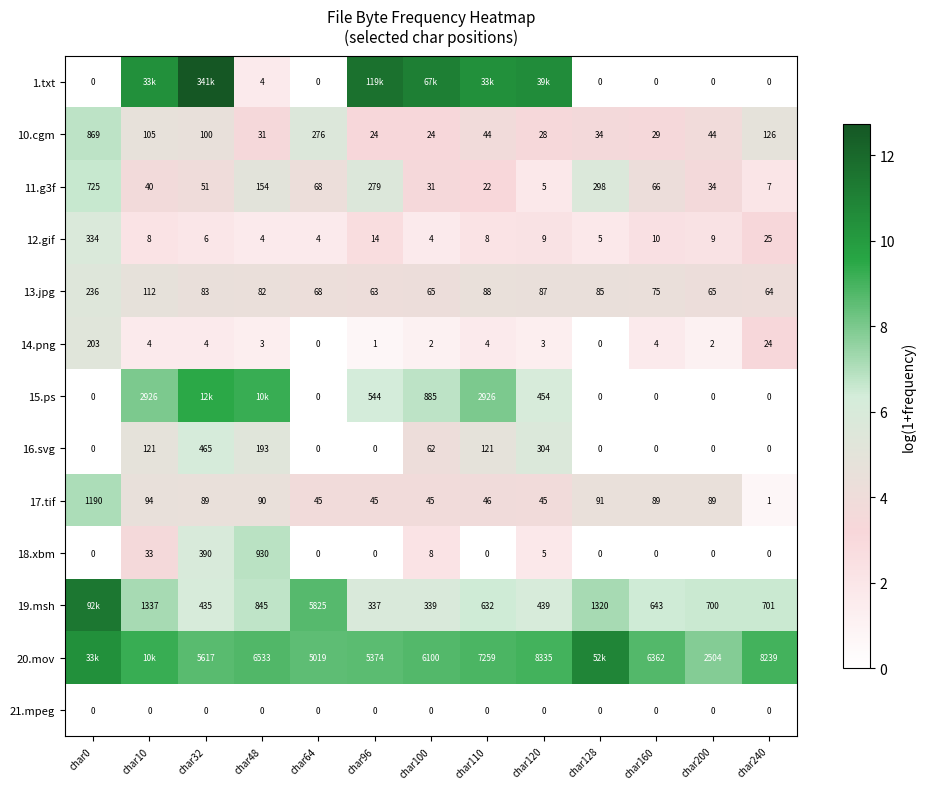

Is the value of 14.png at char48 greater than the value of 13.jpg at char120?

No